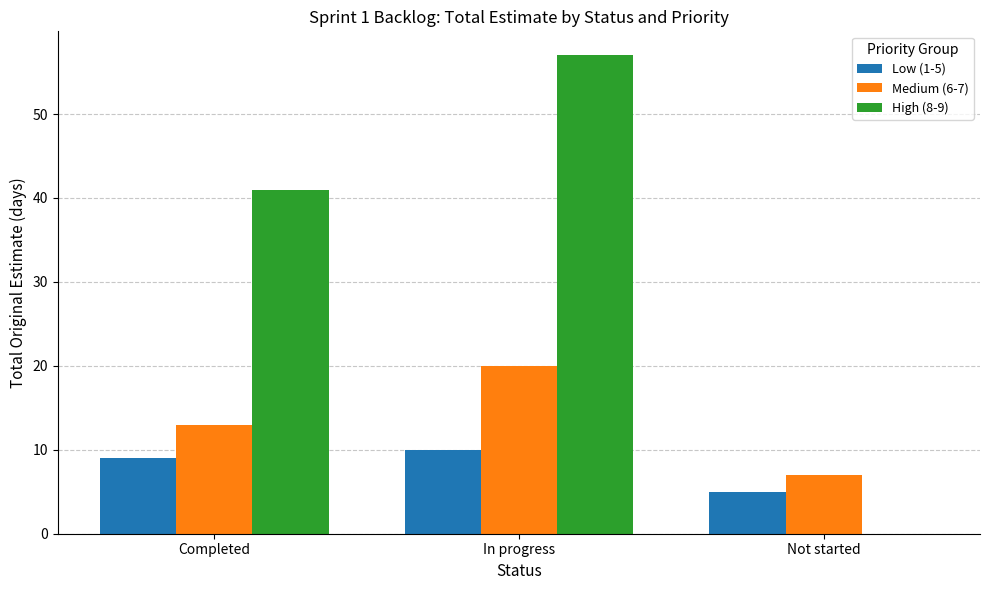

At which category is the sum across all series the highest?

In progress